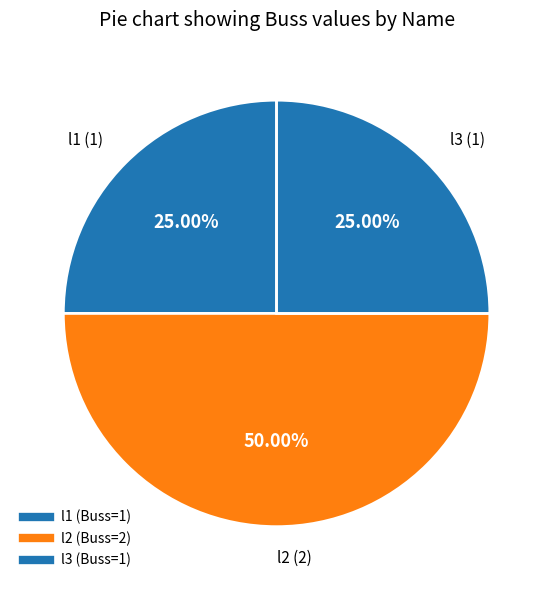

Is there a majority slice in this chart?

No